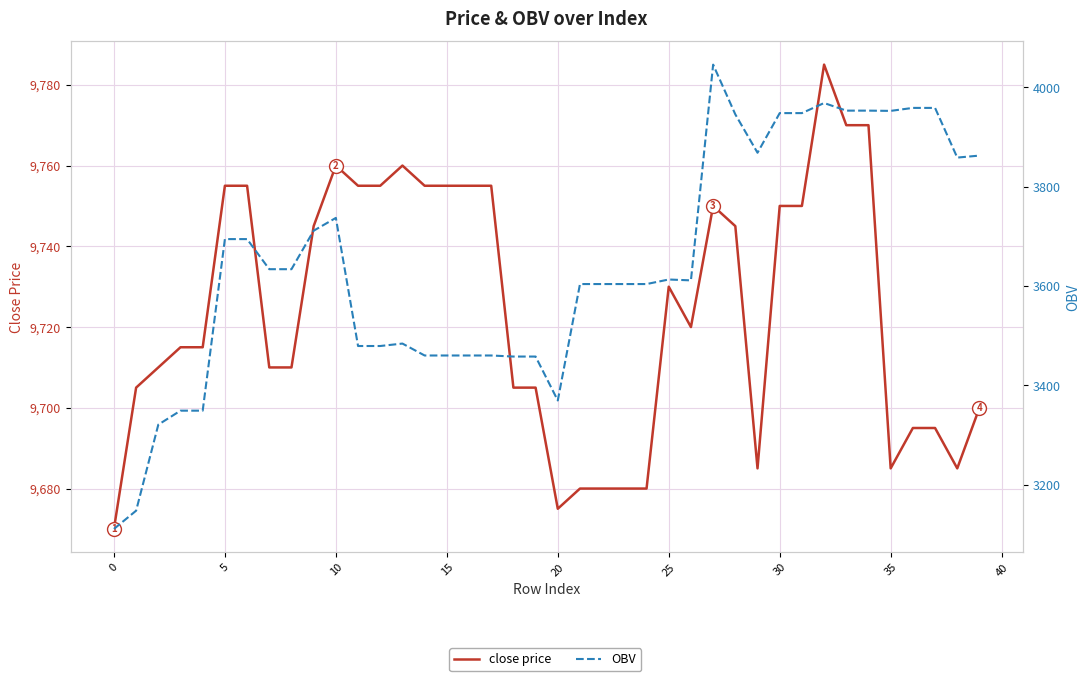

Is the value of OBV at 32 greater than the value of close price at 30?

No